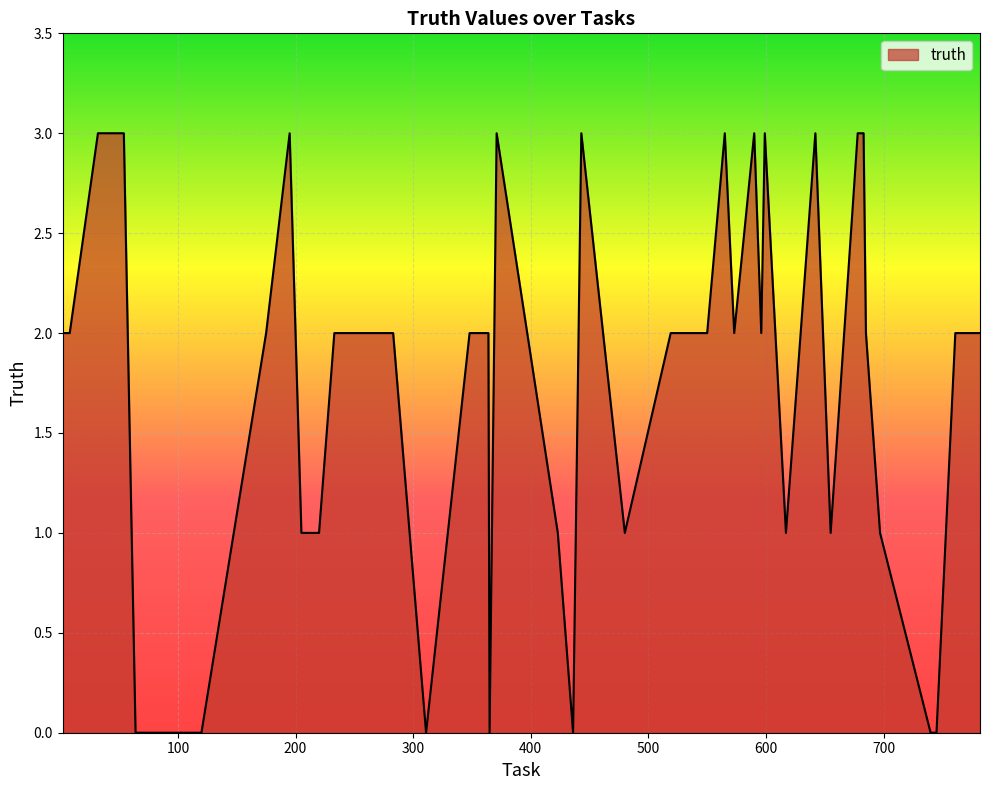

What is the maximum value shown in the chart?

3